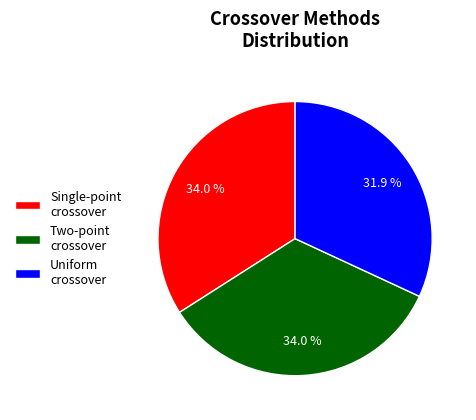

Which category has the smallest portion of the pie?

Uniform crossover